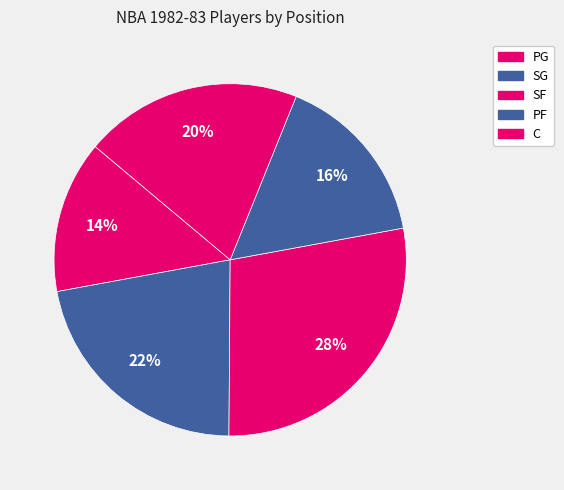

Which category has the biggest portion of the pie?

SF